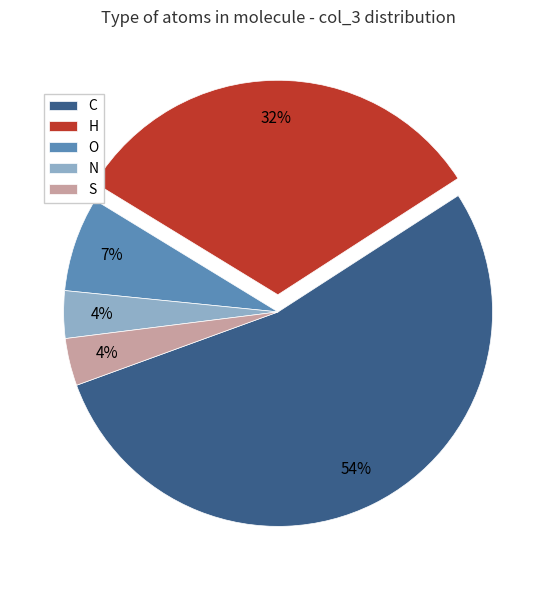

To the nearest percent, what portion does H represent?

32%